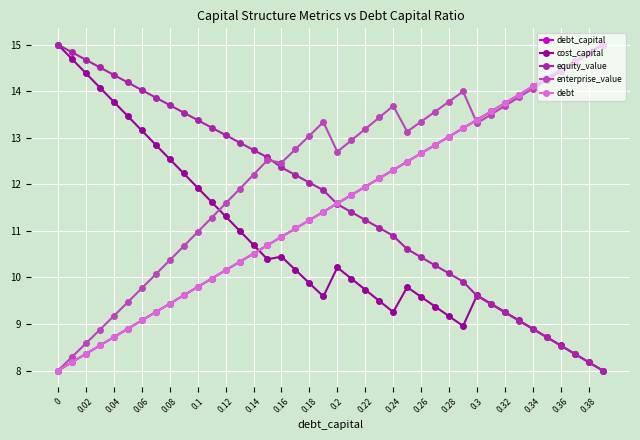

What is the sum of all debt values?

460.0